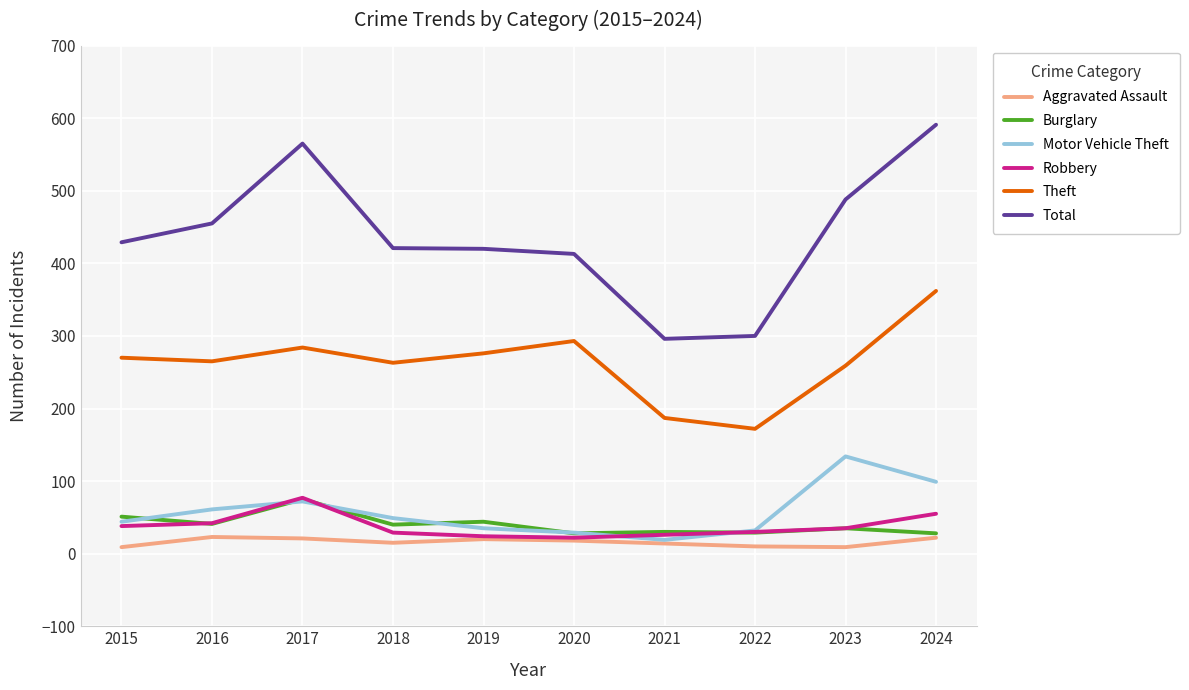

What is the spread (max minus min) of values at 2023?

479